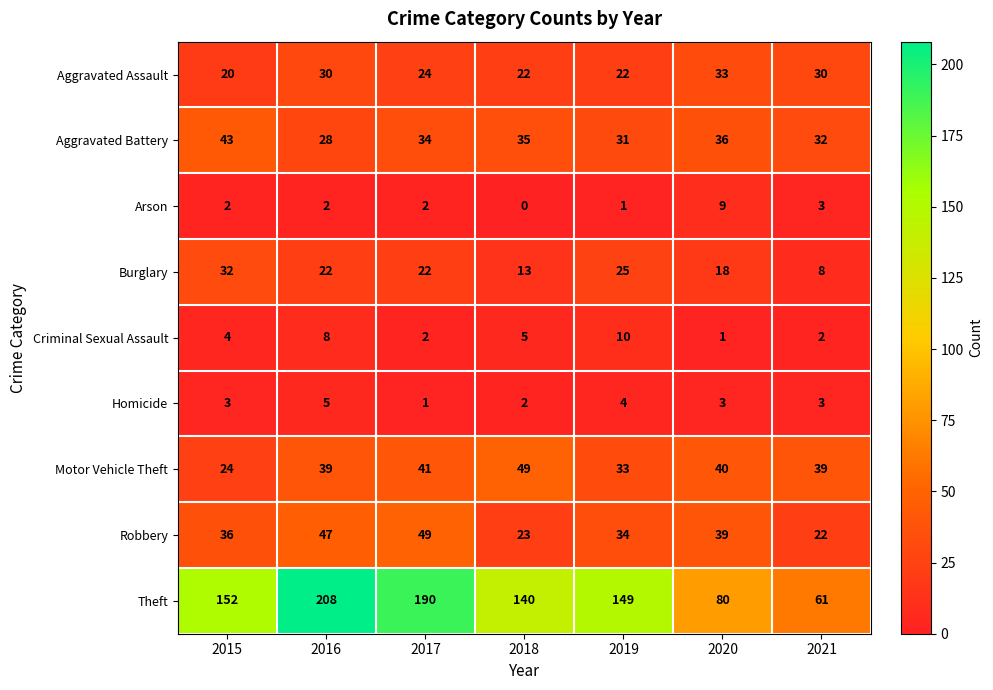

What is the sum of all Arson values?

19